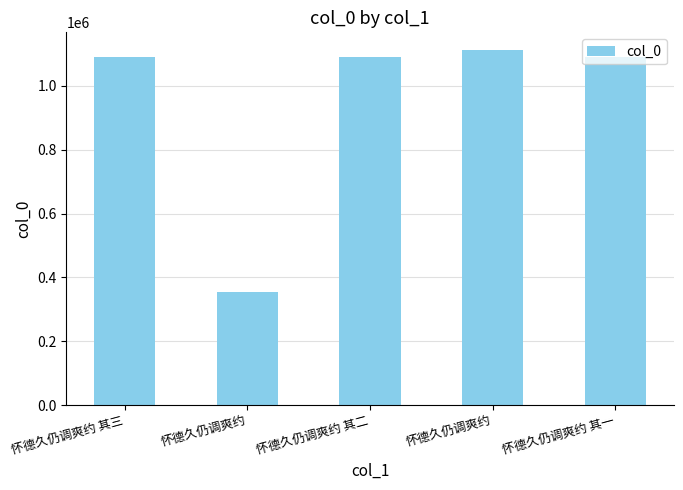

Does the chart contain any negative values?

No